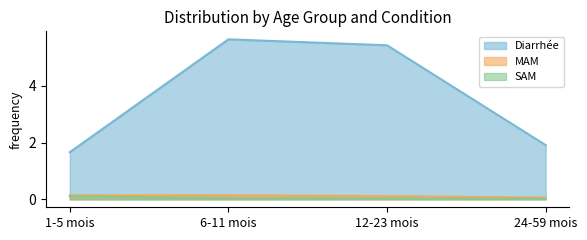

Reading right to left, list all the values displayed in this chart.

Diarrhée: 1.9	5.4	5.6	1.7
MAM: 0.1	0.1	0.1	0.1
SAM: 0.0	0.0	0.0	0.1